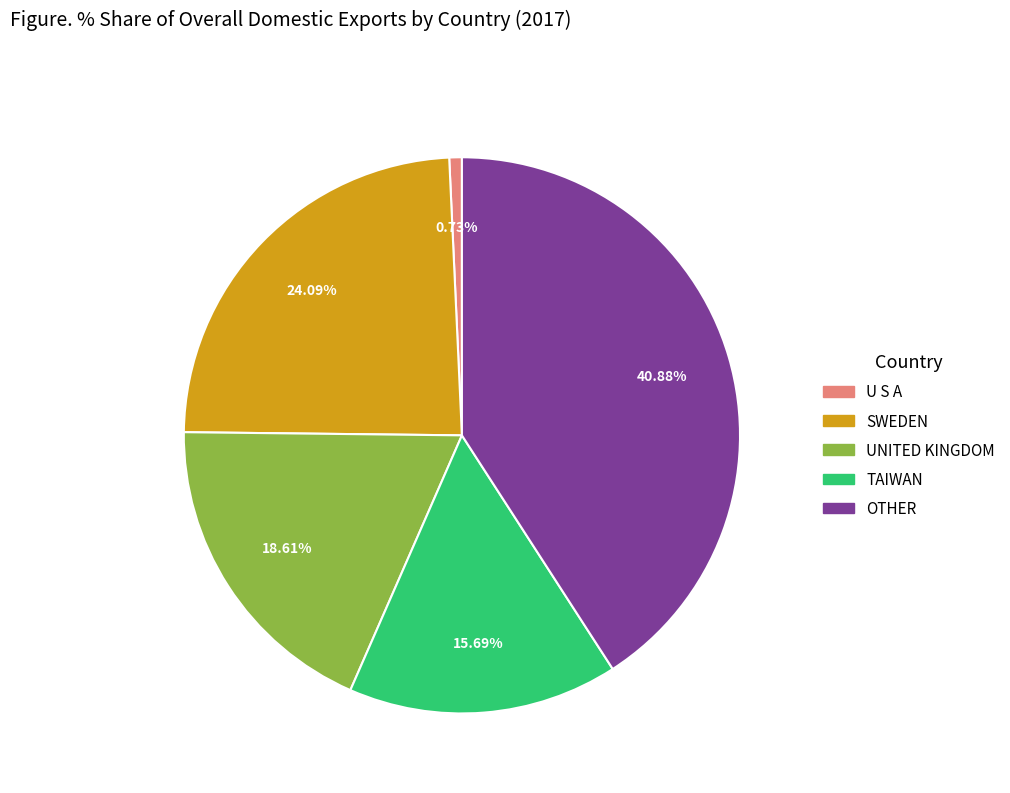

Is there any slice that represents more than half of the pie?

No